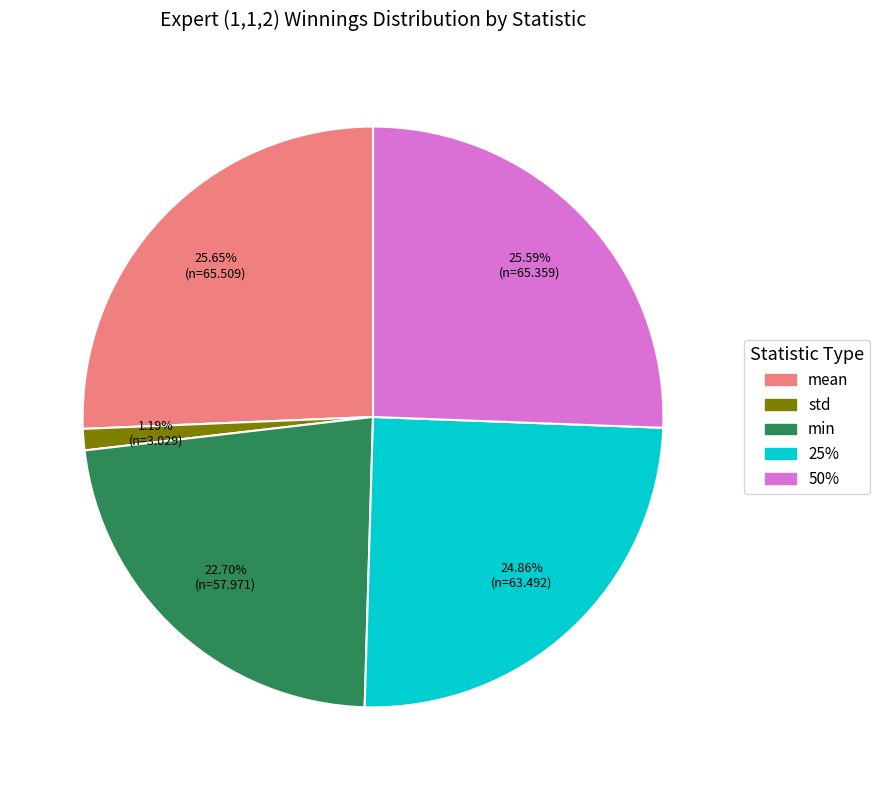

To the nearest percent, what is the difference between the std and 50% slice percentages?

24%